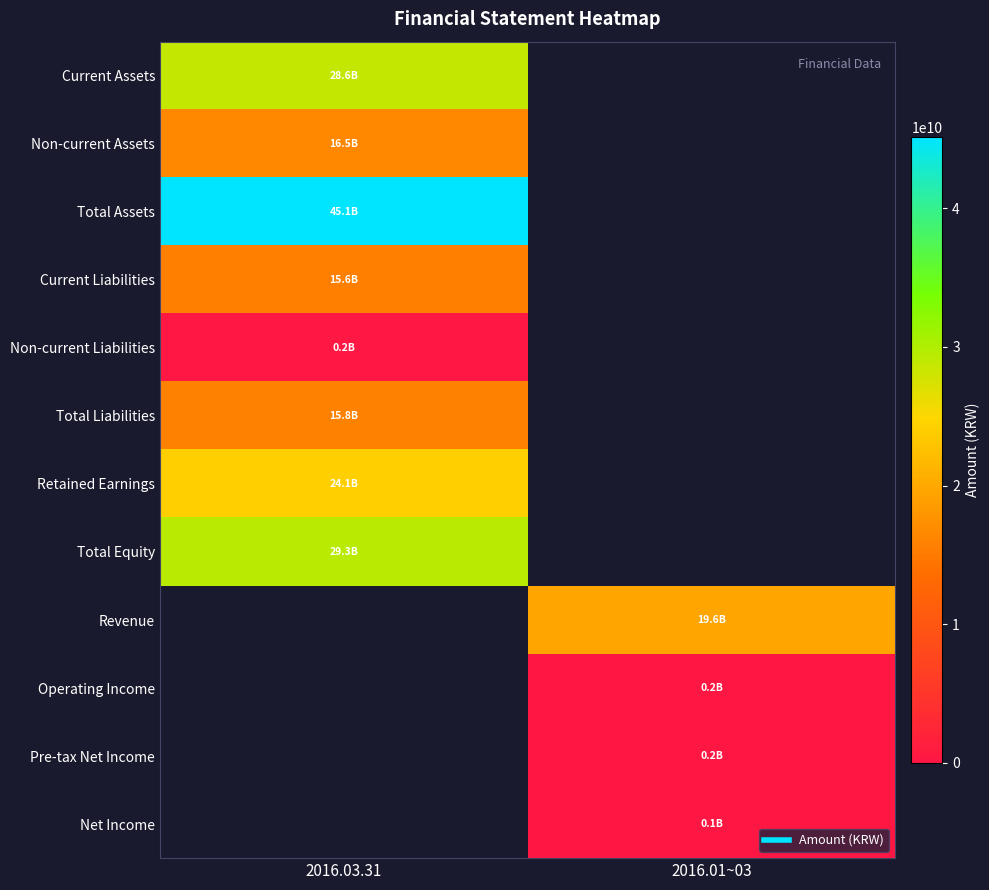

Read the Net Income value at 2016.01~03.

132429197.0